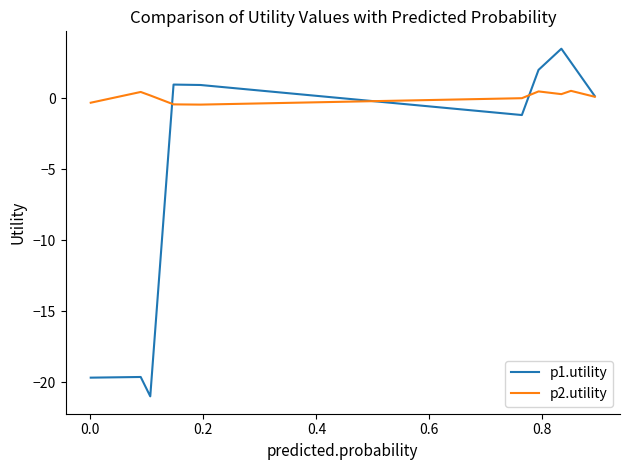

Which series has the widest spread of values?

p1.utility